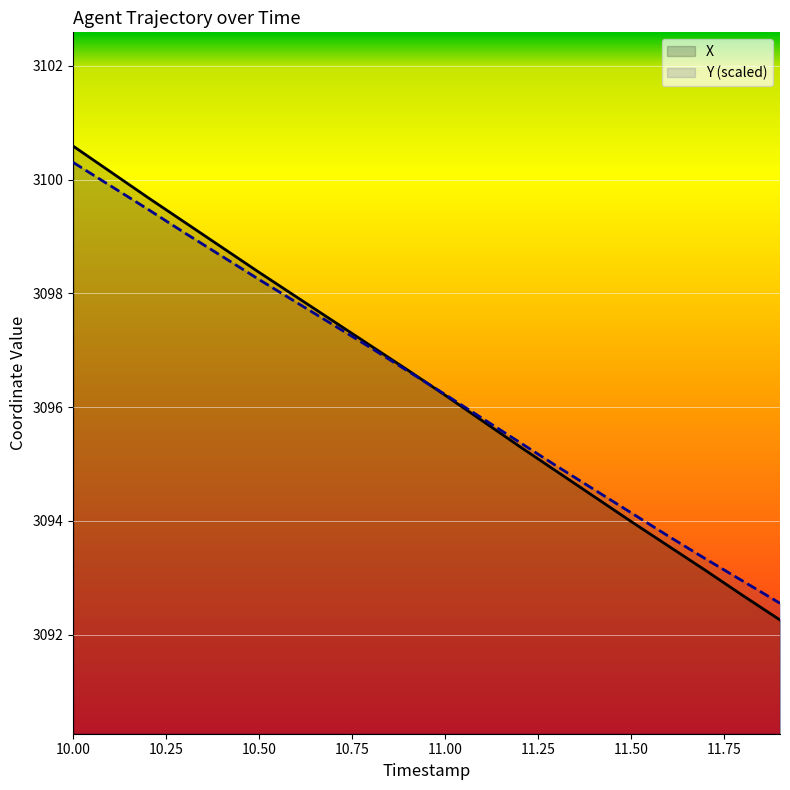

How many data points in X are above 3096?

11